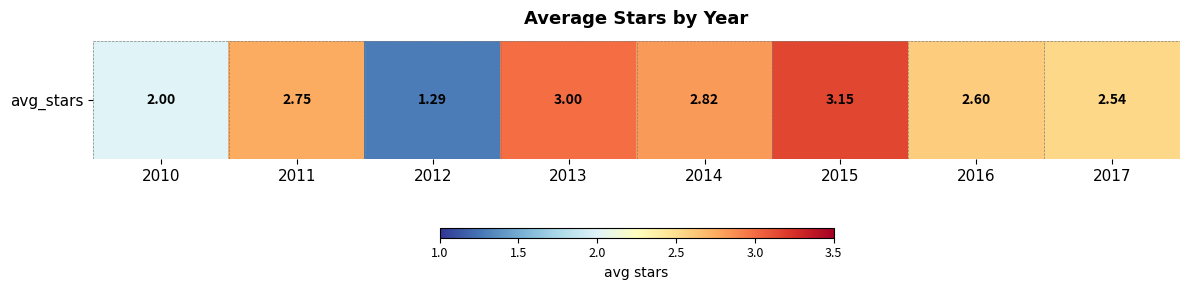

What is the change in value from 2010 to 2017?

+0.5